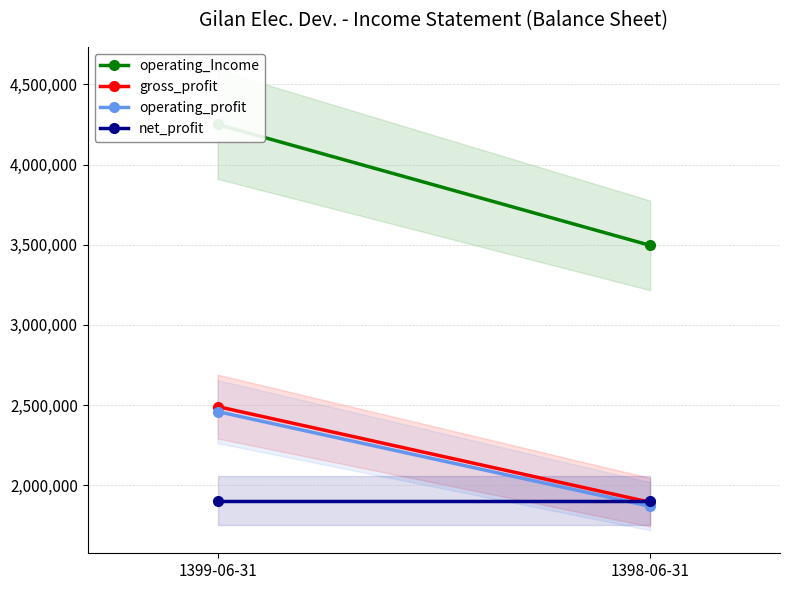

What position from the right is 1399-06-31?

2